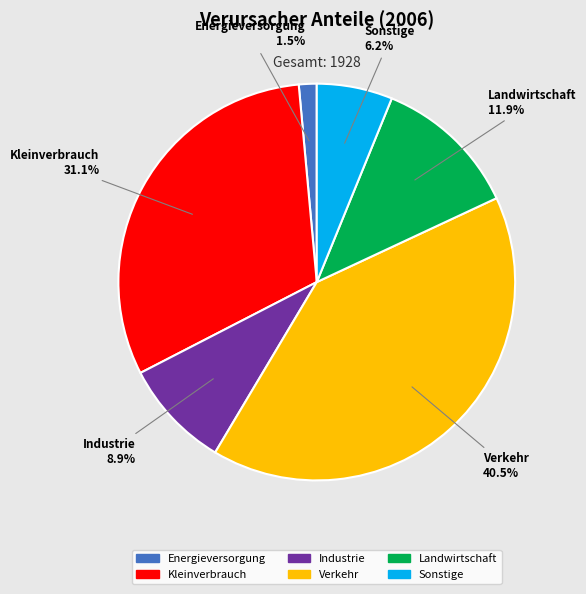

The Sonstige slice represents 6% of the pie. True or false?

True